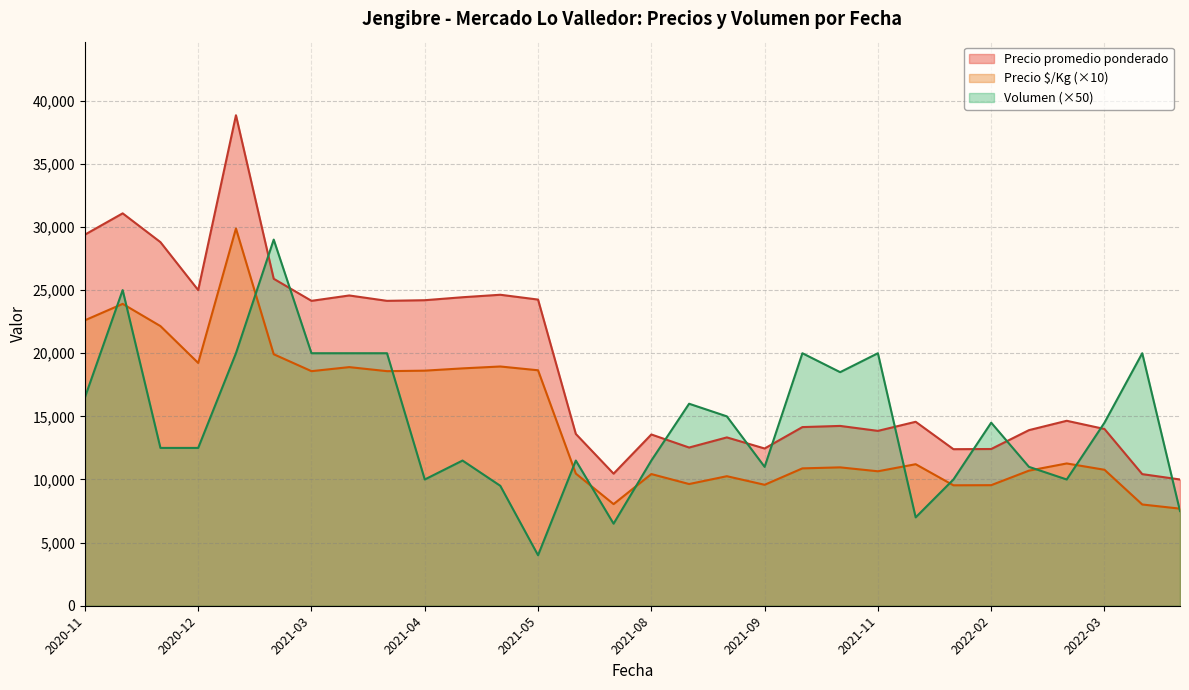

What is the total value across all series at 2020-11?

68504